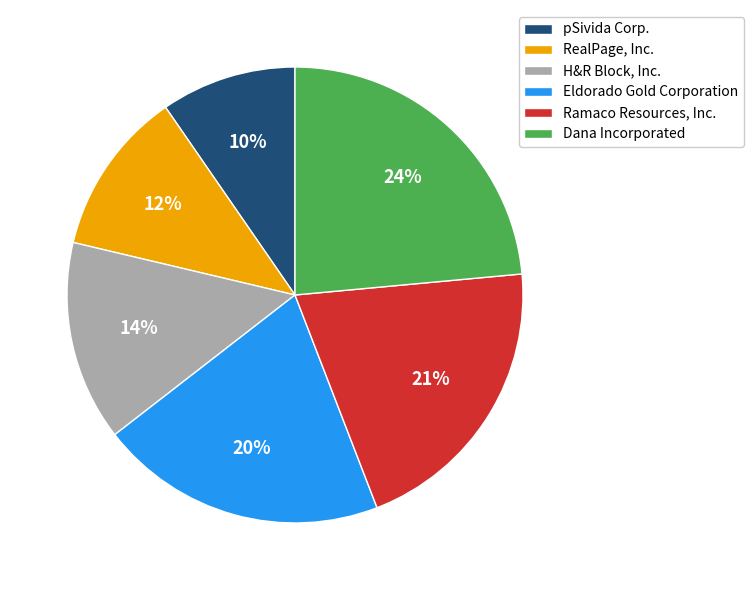

Combined, do Eldorado Gold Corporation and RealPage, Inc. account for over 50%?

No